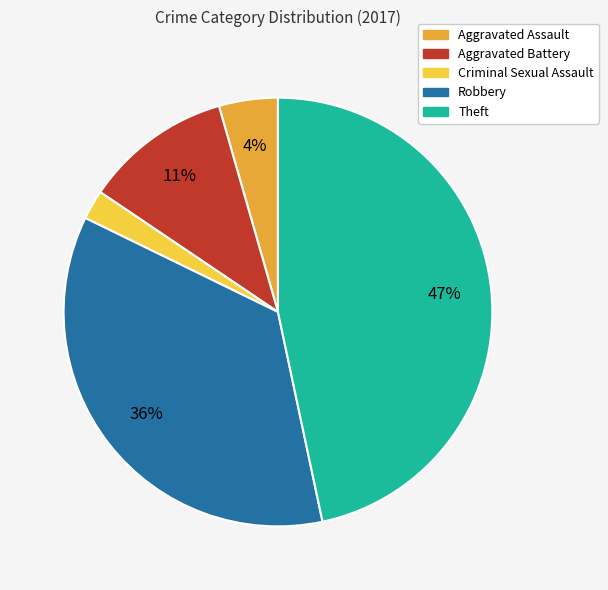

Count the number of slices in the pie.

5